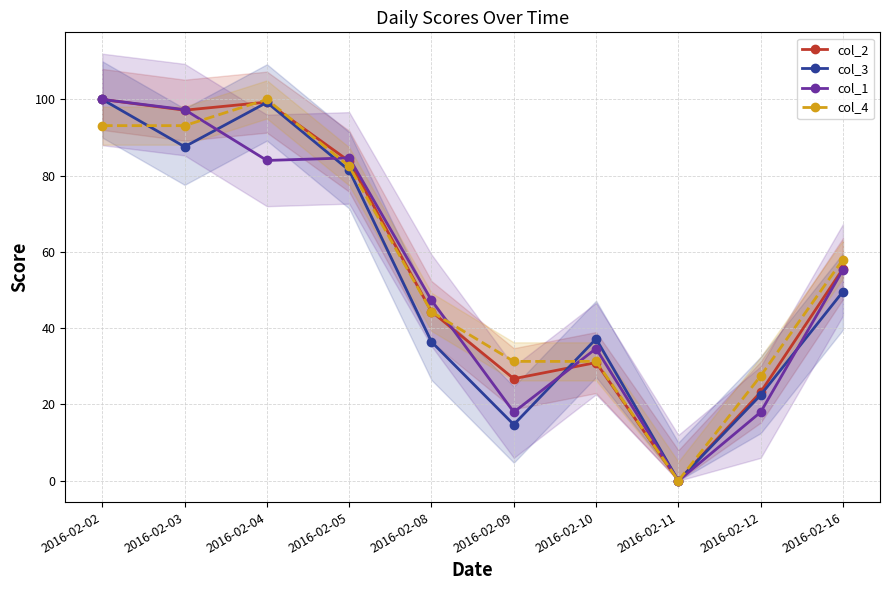

After their last crossing, which series has the higher values: col_4 or col_1?

col_1